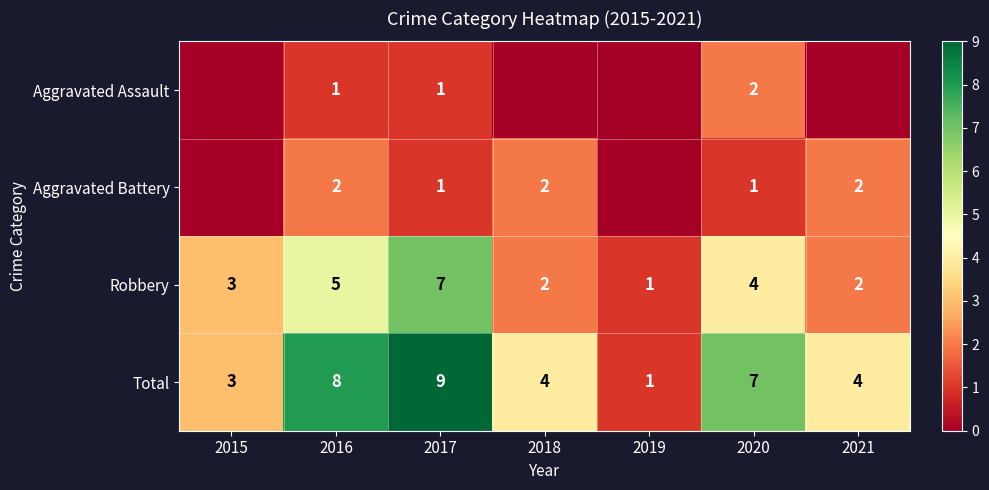

How many distinct data groups are displayed?

4